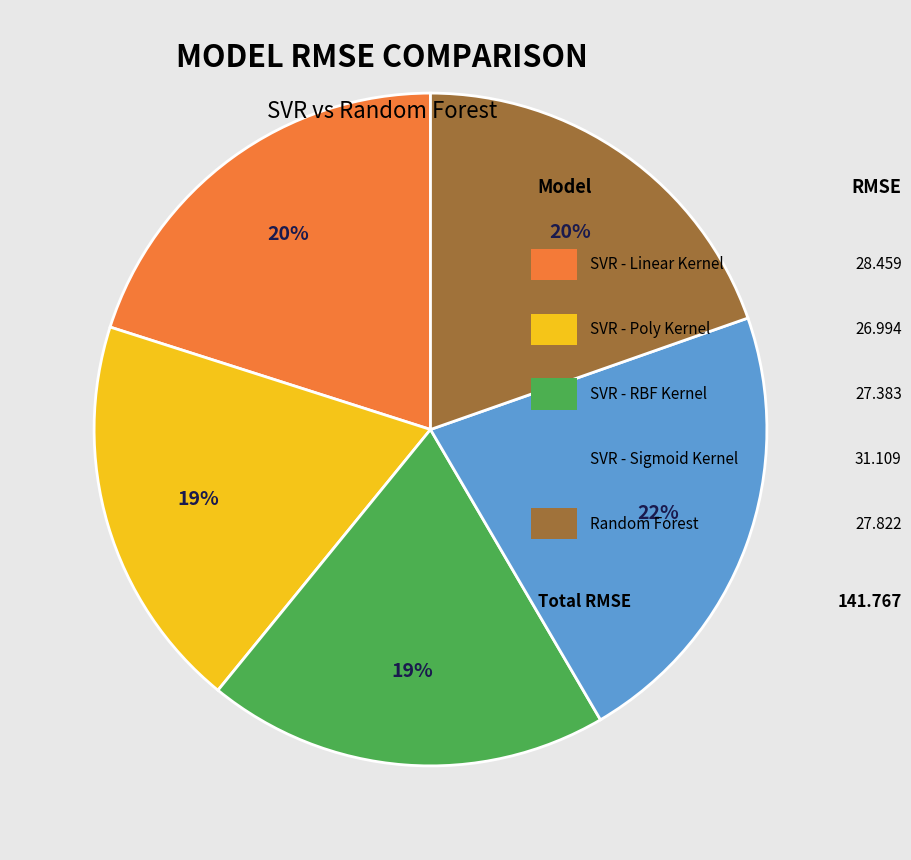

Does any single category account for the majority?

No